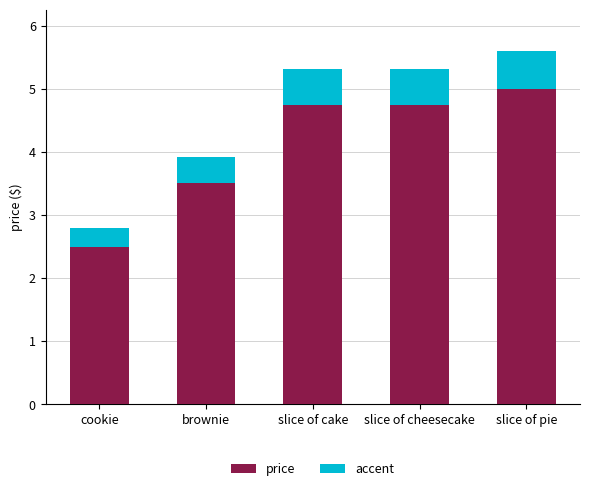

The price series shows 5.0 at slice of pie. True or false?

True